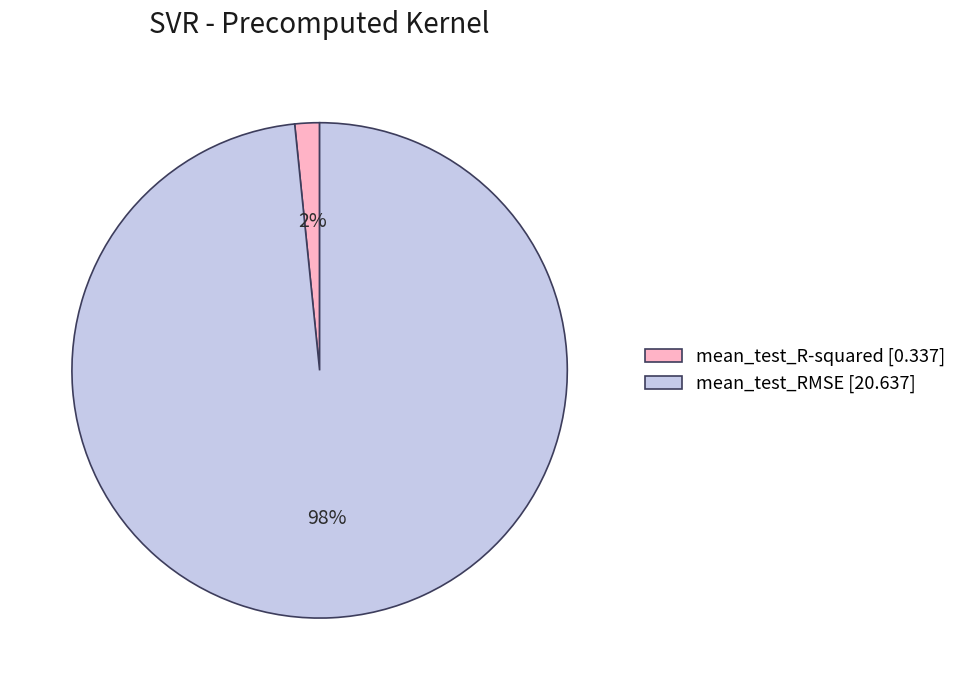

Does mean_test_RMSE account for over 50% of the chart?

Yes